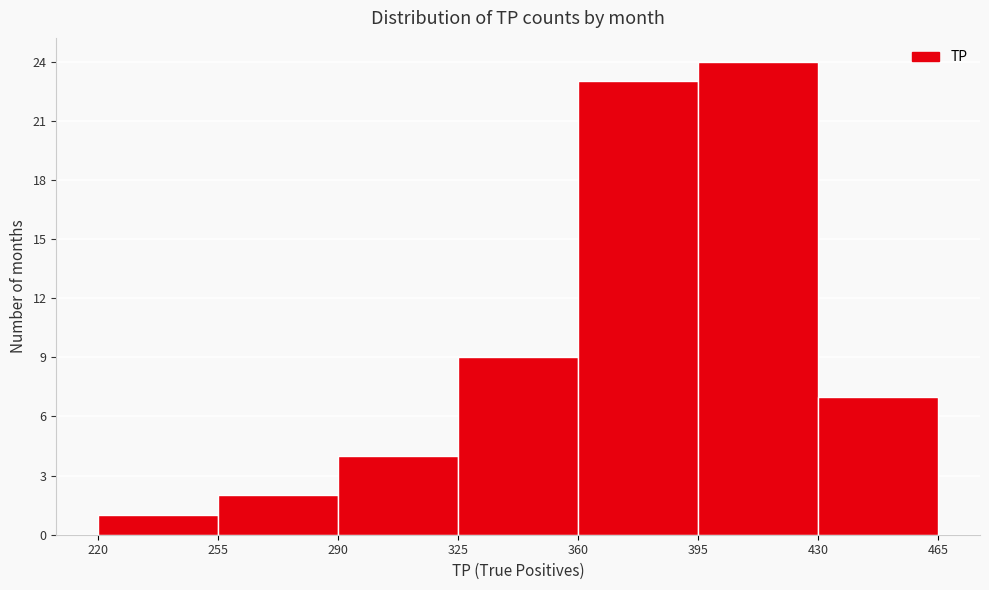

Over which range of the x-axis is the bar tallest?

395 to 430